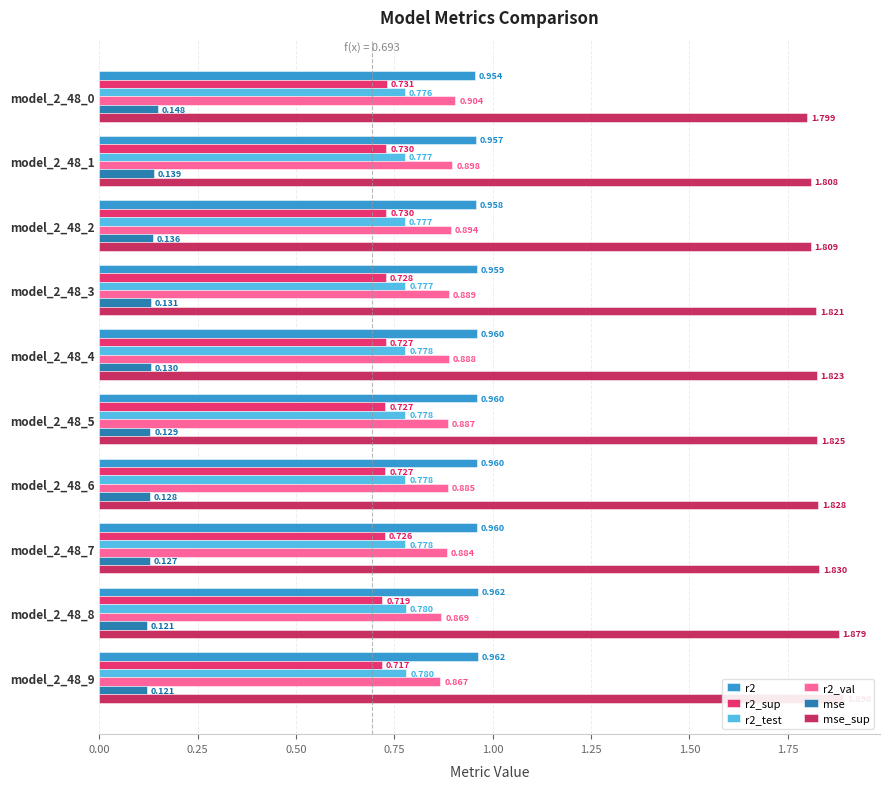

The r2_val series shows 0.5 at model_2_48_2. True or false?

False